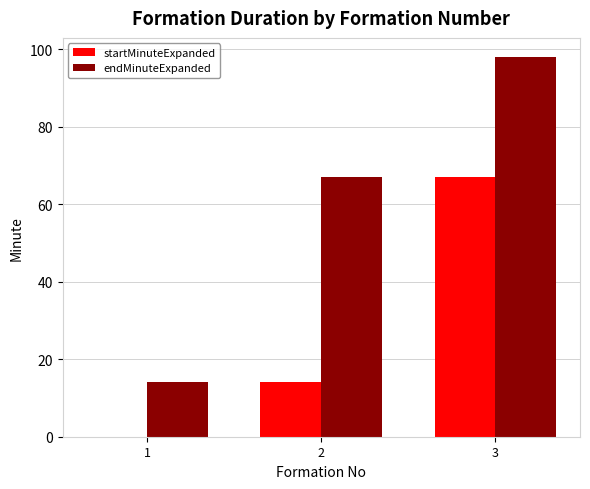

How many endMinuteExpanded values are between 14 and 98?

3